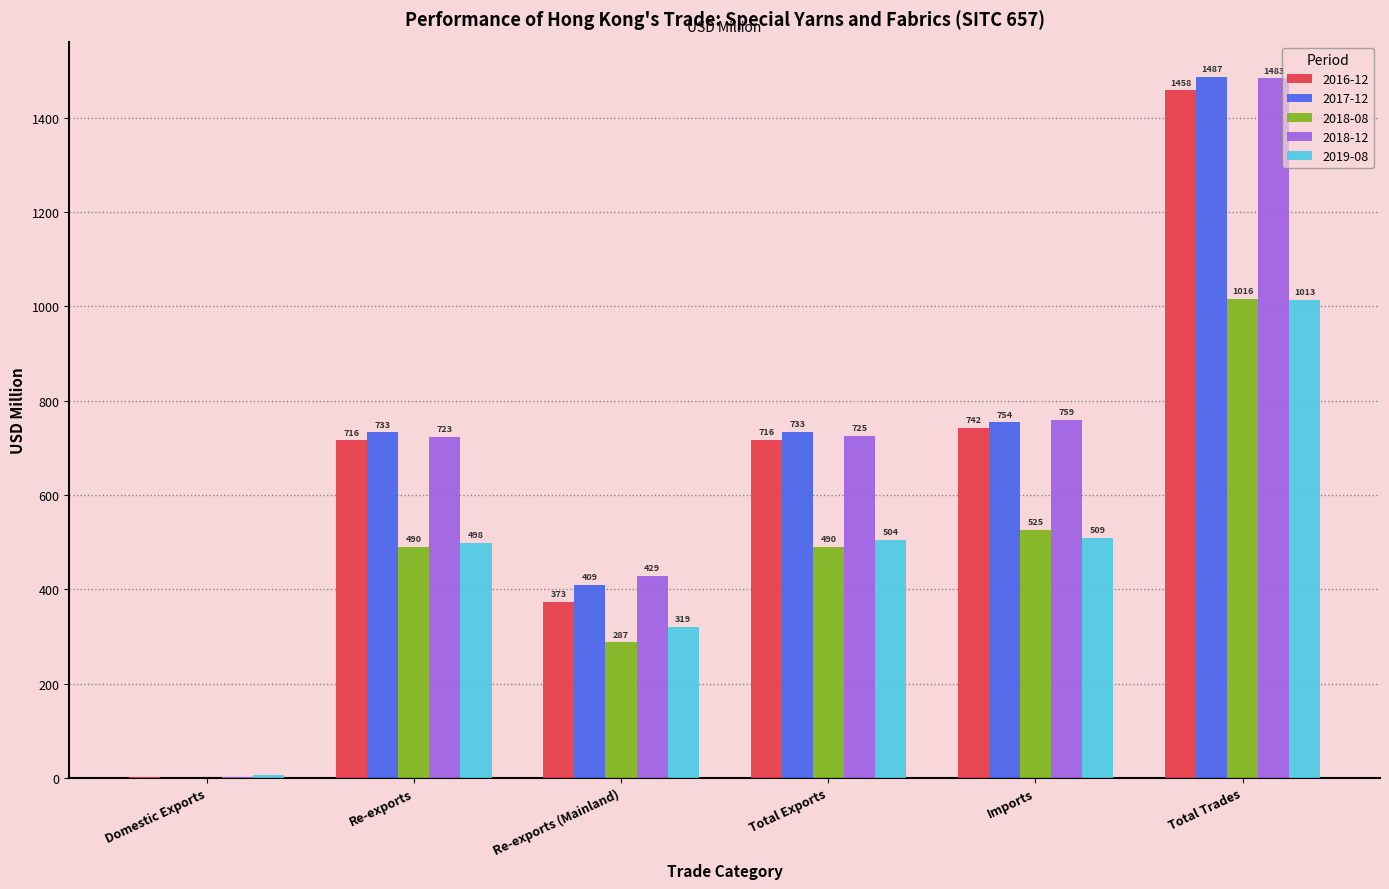

What is the approximate value of 2018-08 at Re-exports (Mainland)?

287.1